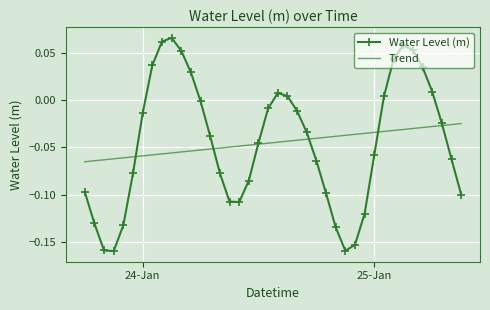

Rank the series by their maximum value, from lowest to highest.

Trend, Water Level (m)